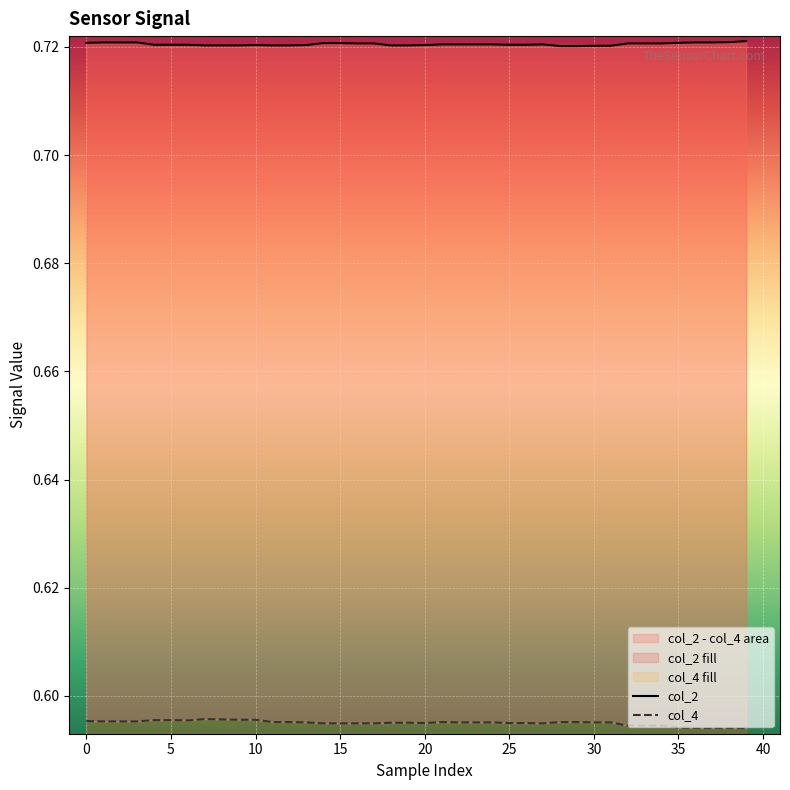

Reading left to right, what are all the values shown in this chart?

col_2: 0.7	0.7	0.7	0.7	0.7	0.7	0.7	0.7	0.7	0.7	0.7	0.7	0.7	0.7	0.7	0.7	0.7	0.7	0.7	0.7	0.7	0.7	0.7	0.7	0.7	0.7	0.7	0.7	0.7	0.7	0.7	0.7	0.7	0.7	0.7	0.7	0.7	0.7	0.7	0.7
col_4: 0.6	0.6	0.6	0.6	0.6	0.6	0.6	0.6	0.6	0.6	0.6	0.6	0.6	0.6	0.6	0.6	0.6	0.6	0.6	0.6	0.6	0.6	0.6	0.6	0.6	0.6	0.6	0.6	0.6	0.6	0.6	0.6	0.6	0.6	0.6	0.6	0.6	0.6	0.6	0.6